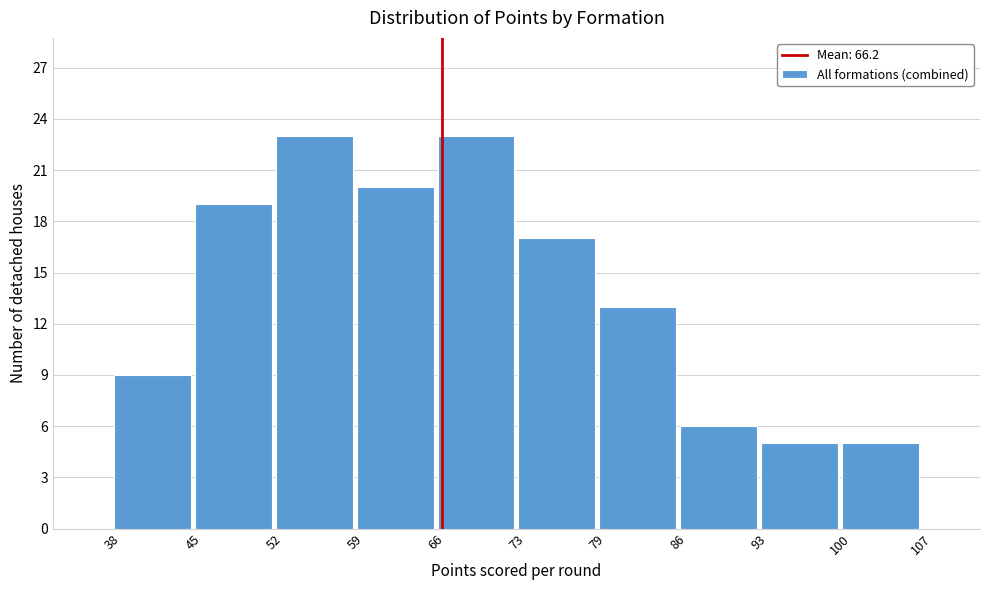

How tall is the bar that spans 45 to 52 on the x-axis? The values are not printed on the chart, so give them approximately, as read against the axis.

19